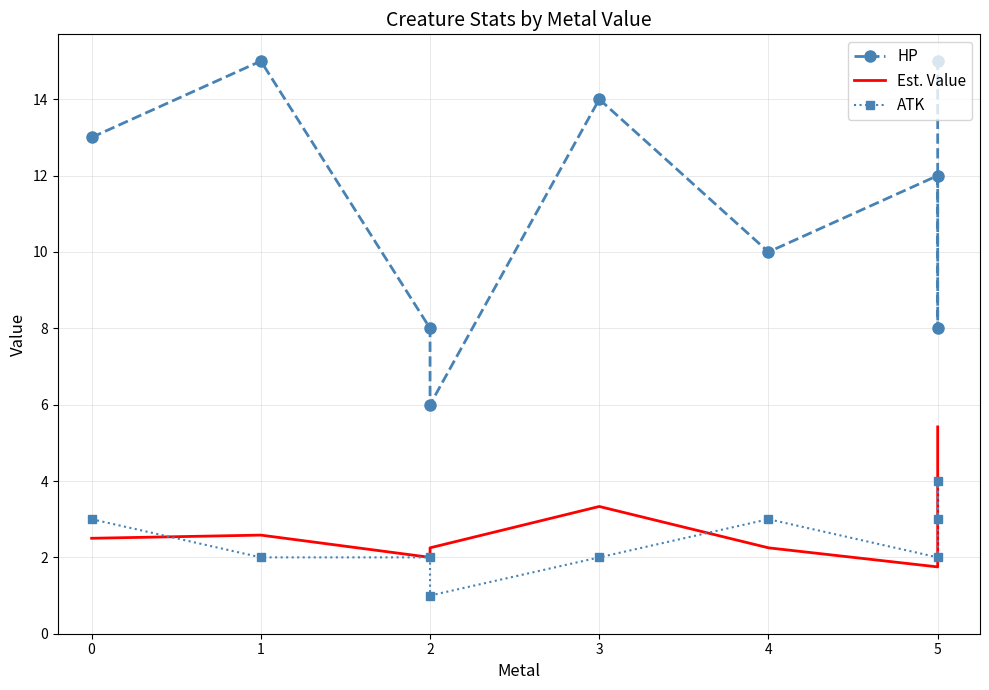

What is the label of the 4th point from the right?

4